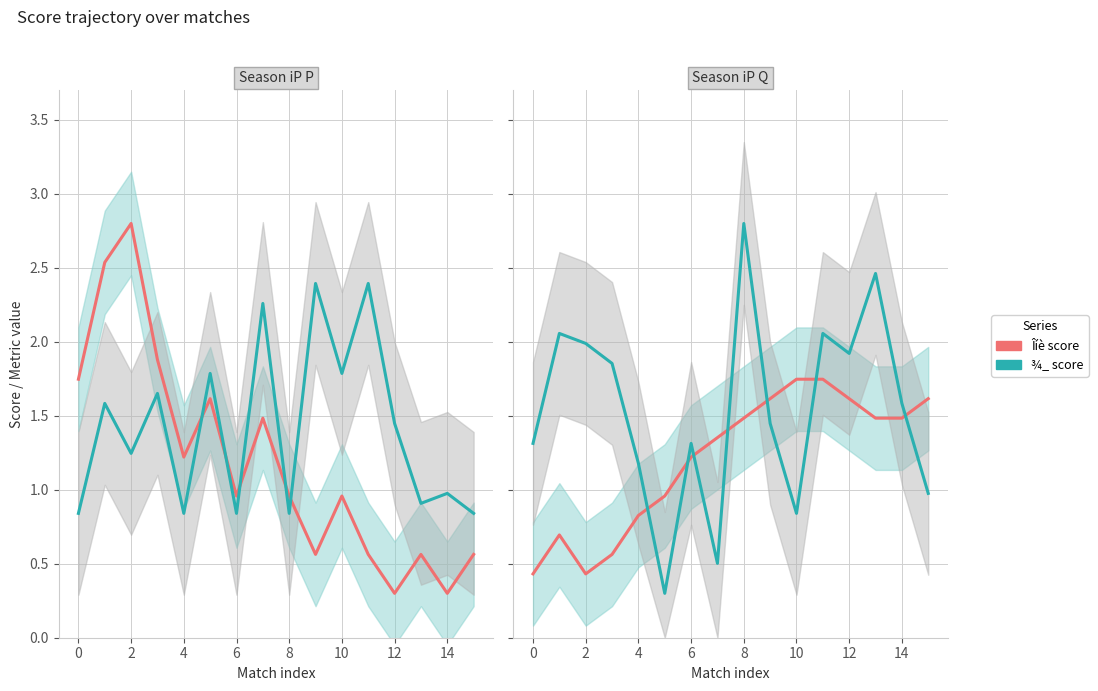

Rank the series at 6 from lowest to highest value.

Îíè score, ¾_ score